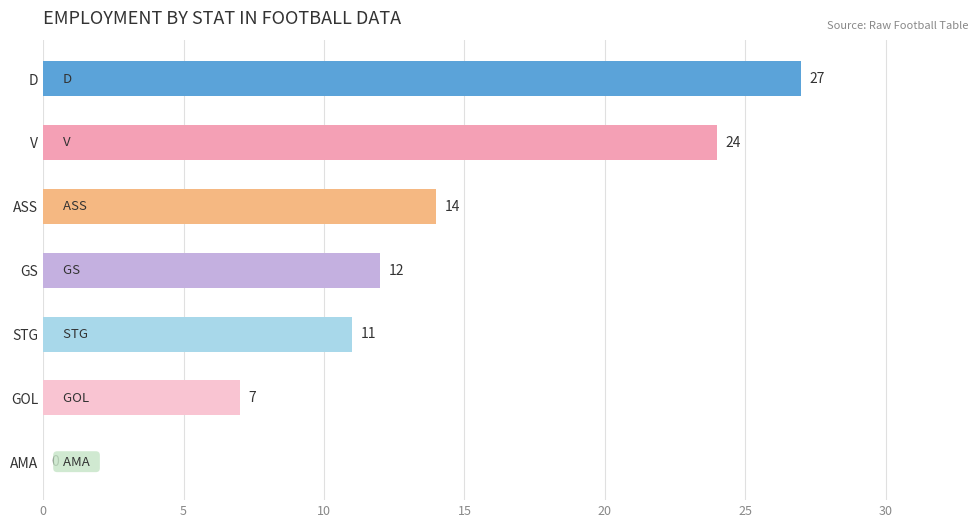

Does the chart contain stacked bars?

No